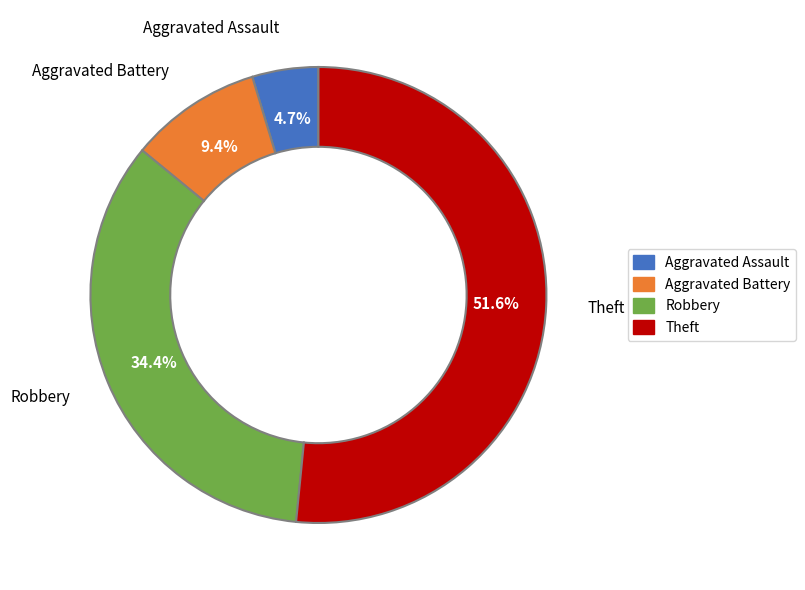

Rank the categories by value from lowest to highest.

Aggravated Assault, Aggravated Battery, Robbery, Theft